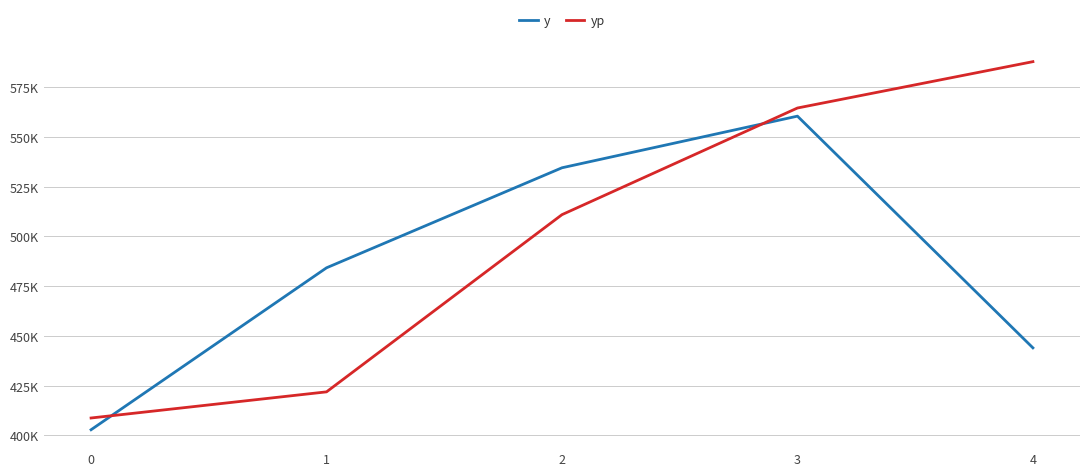

True or false: yp has more than 2 points higher than both neighbors.

False